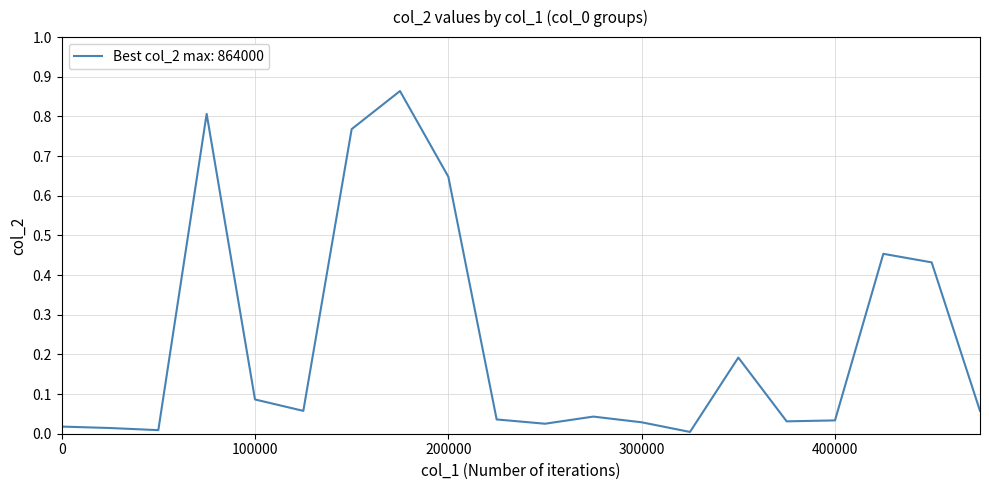

What is the value of the 13th point from the left?

28800